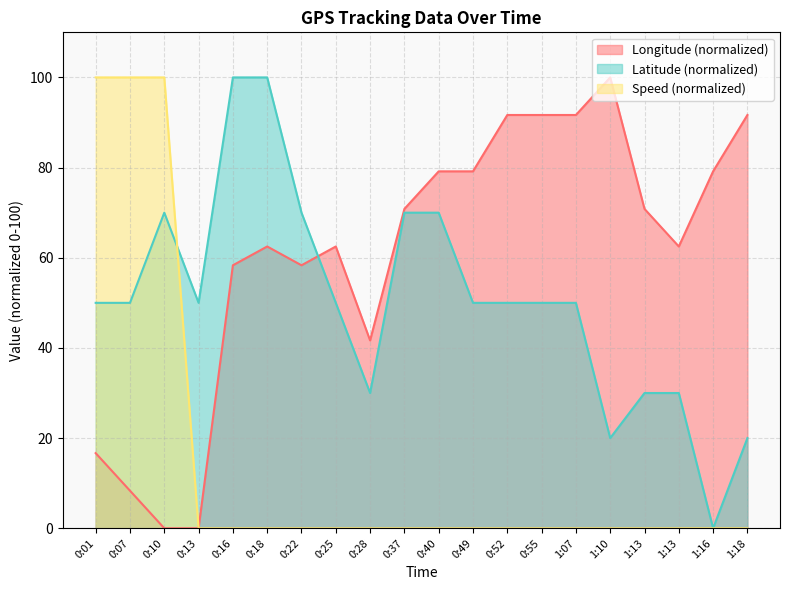

Which series has the largest range (max minus min)?

Longitude